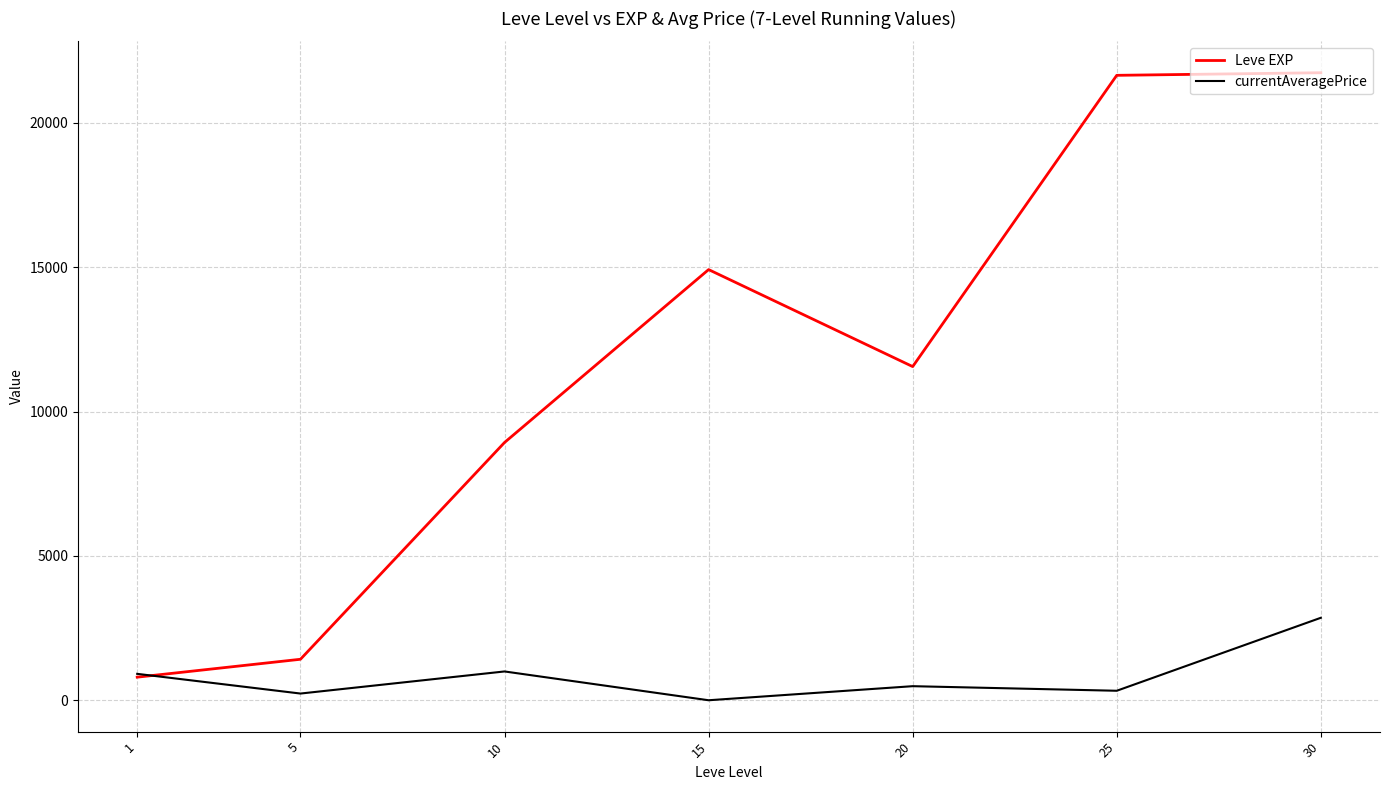

What value does the currentAveragePrice series have at 25?

328.8